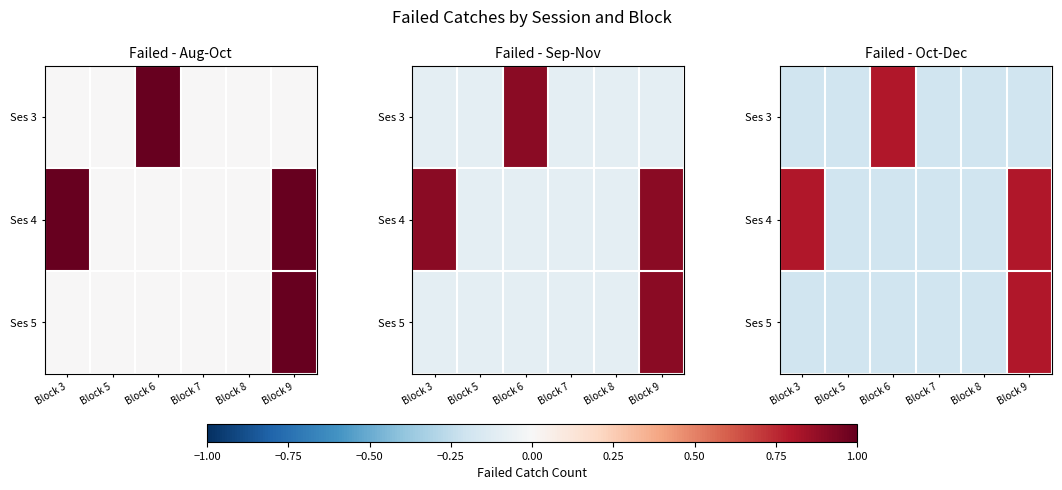

What is the difference between the maximum and minimum values in the Ses 5 series?

1.0